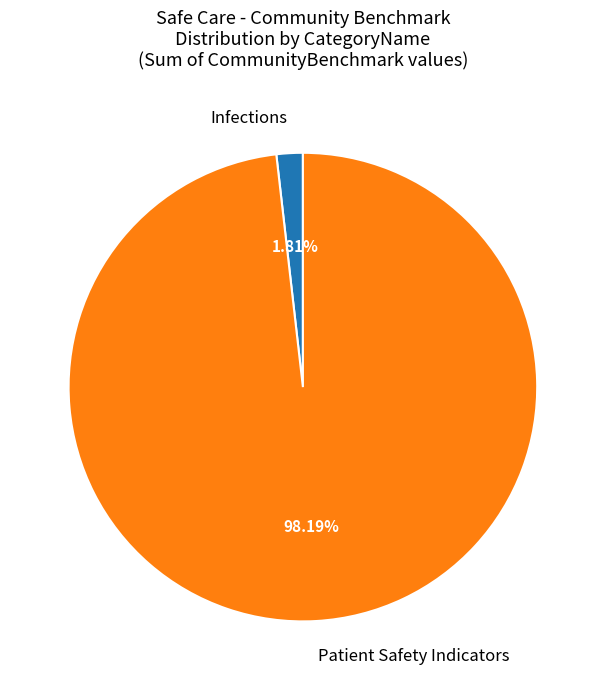

Between Infections and Patient Safety Indicators, which is larger?

Patient Safety Indicators